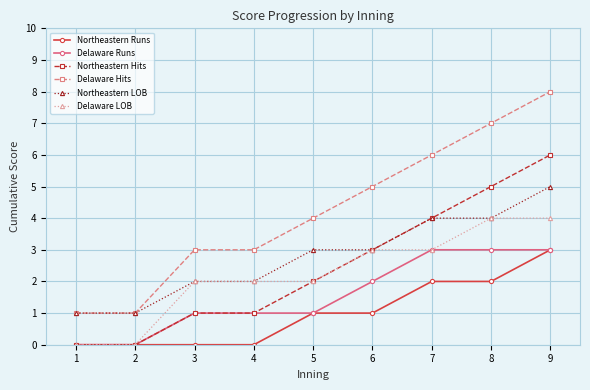

How many values in the Northeastern Runs series are below 1?

4